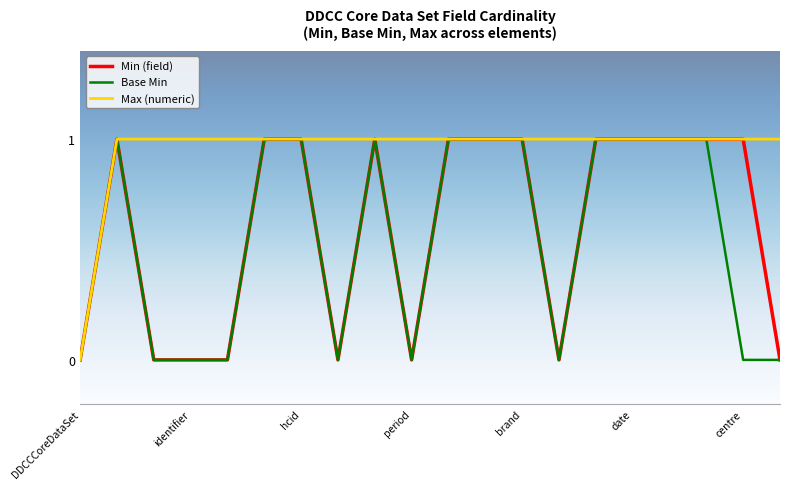

Which series has the largest total across all categories?

Max (numeric)